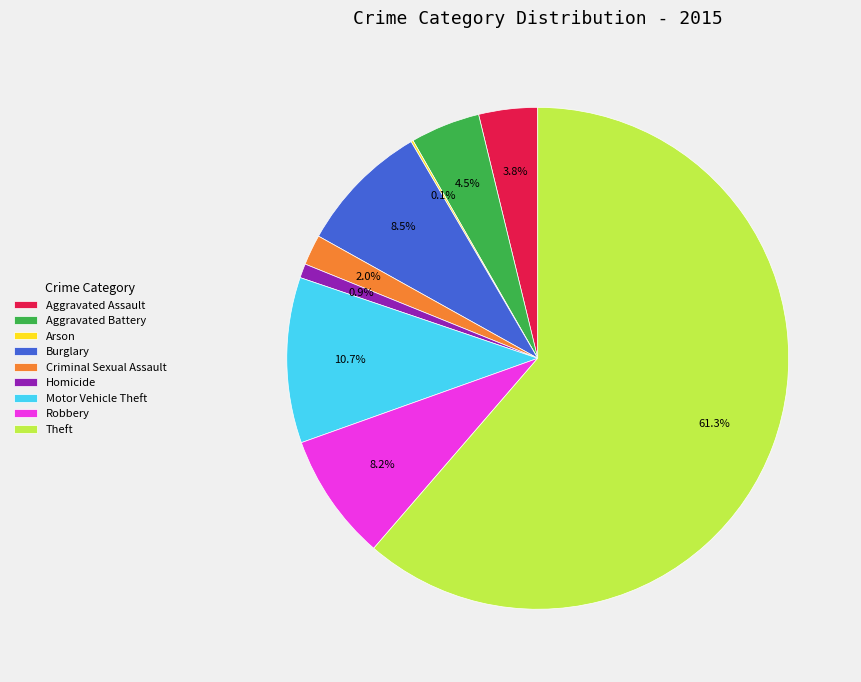

Is it true that Motor Vehicle Theft is 3% of the pie?

False